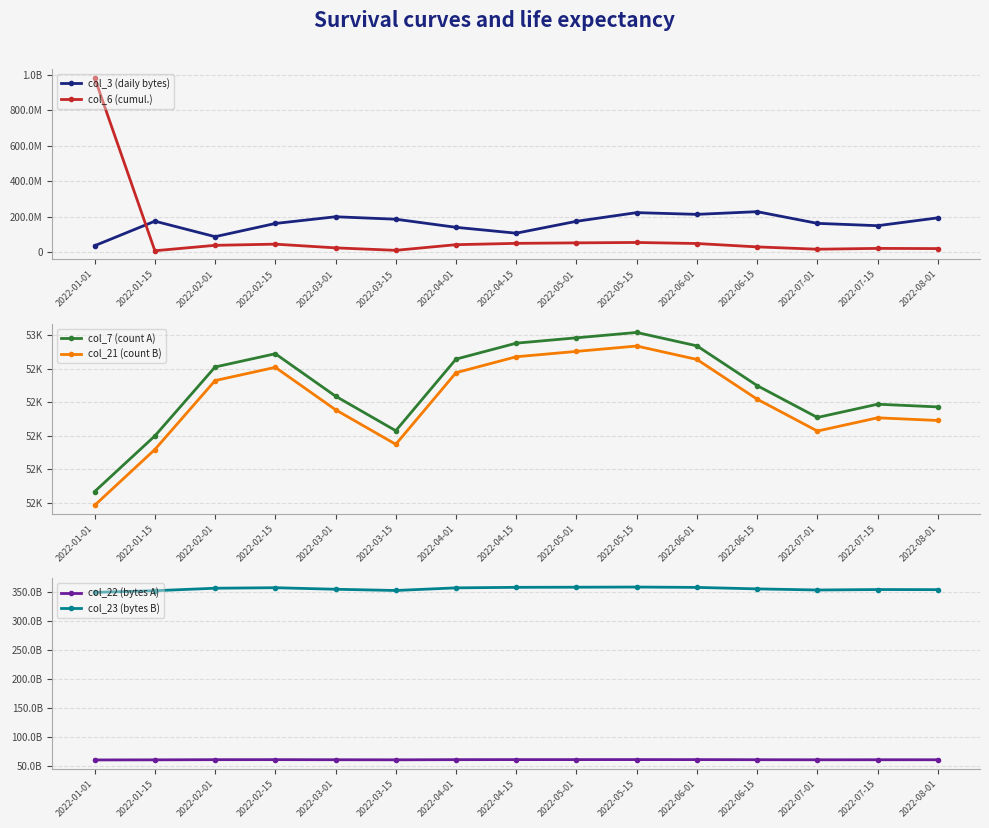

What is the spread (max minus min) of values at 2022-04-15?

358381317140